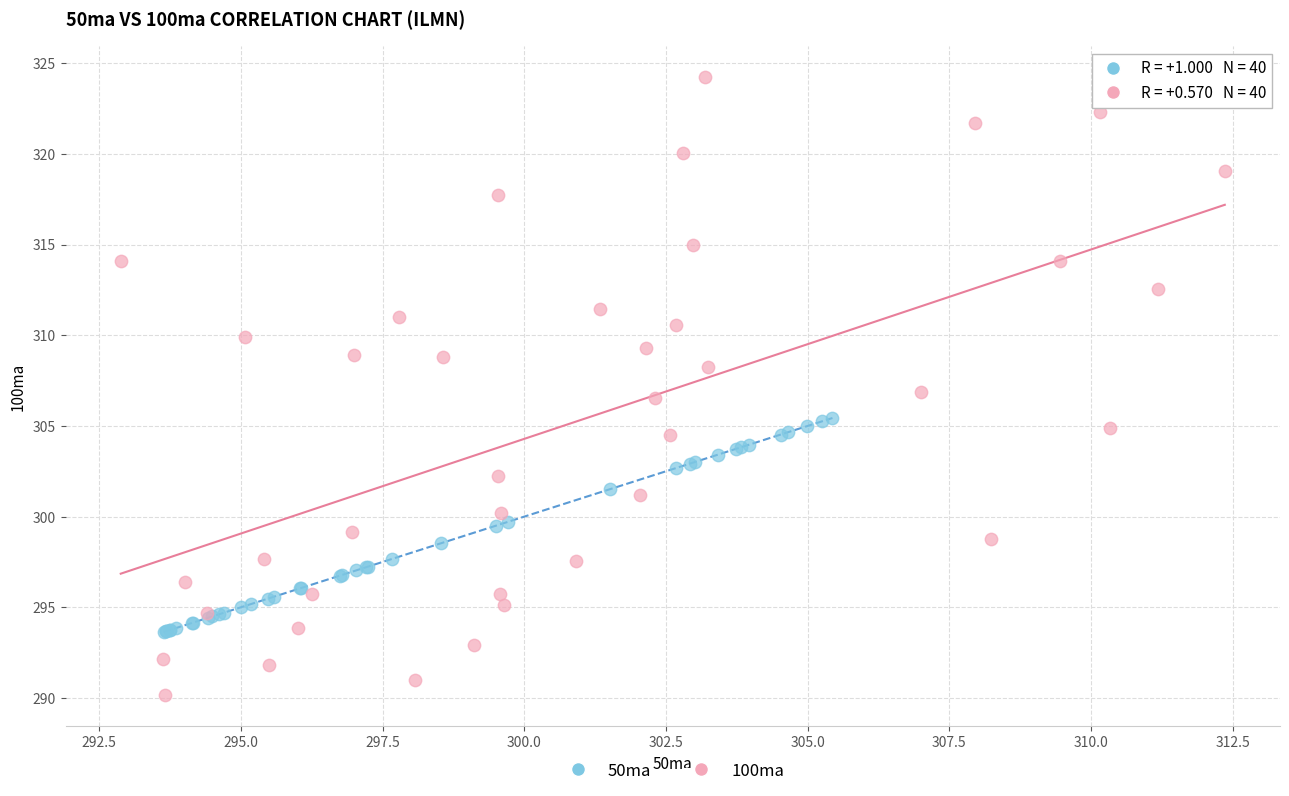

Which series has the widest spread of Y values?

100ma